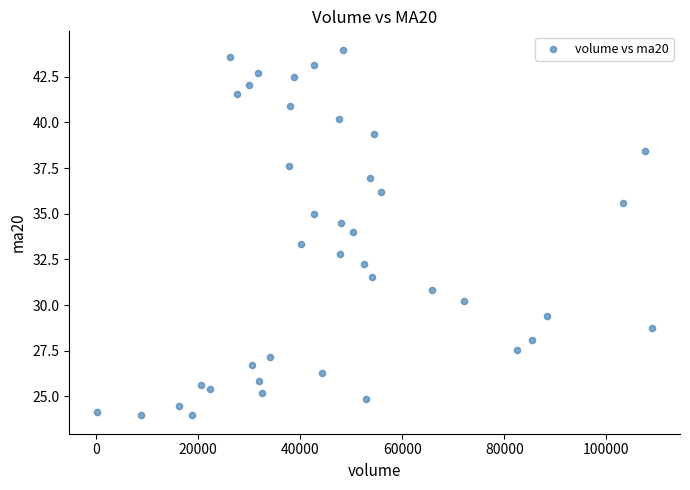

What is the range of Y values (max minus min)?

20.0